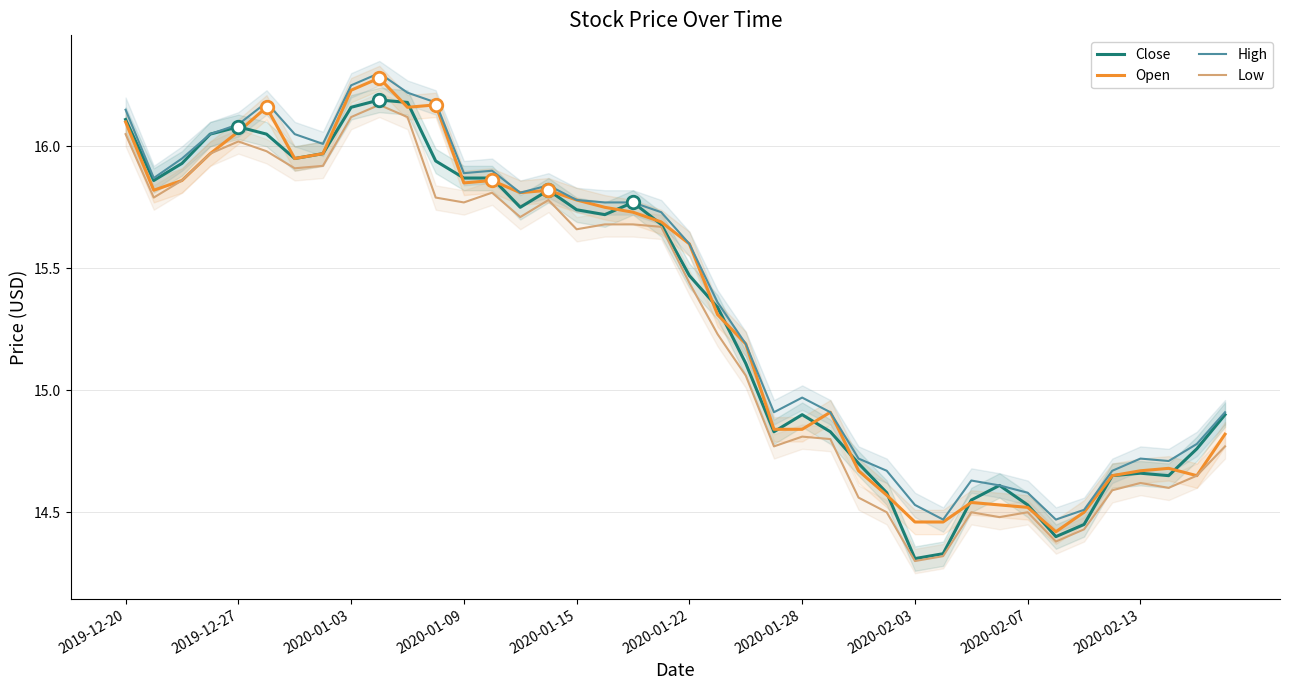

What is the maximum value for Open?

16.3